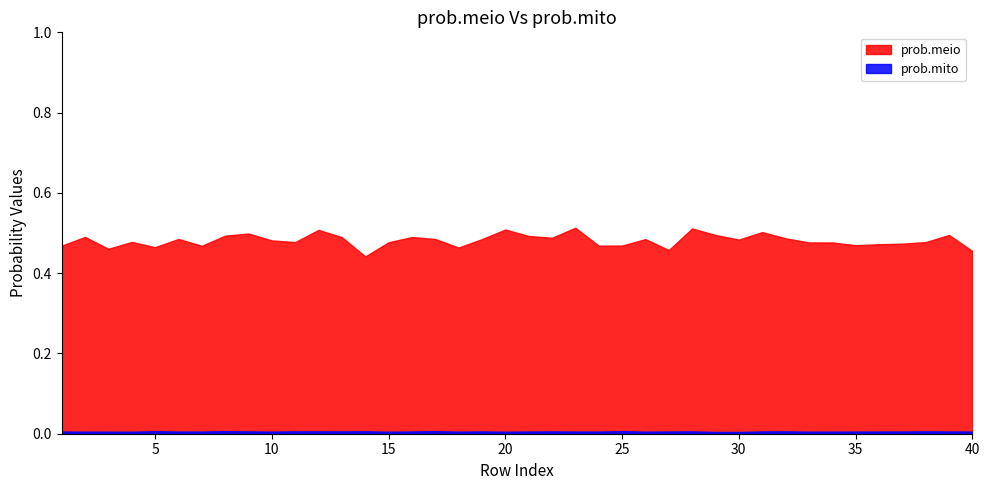

What is the value of the prob.meio point at the 18th from the left?

0.5